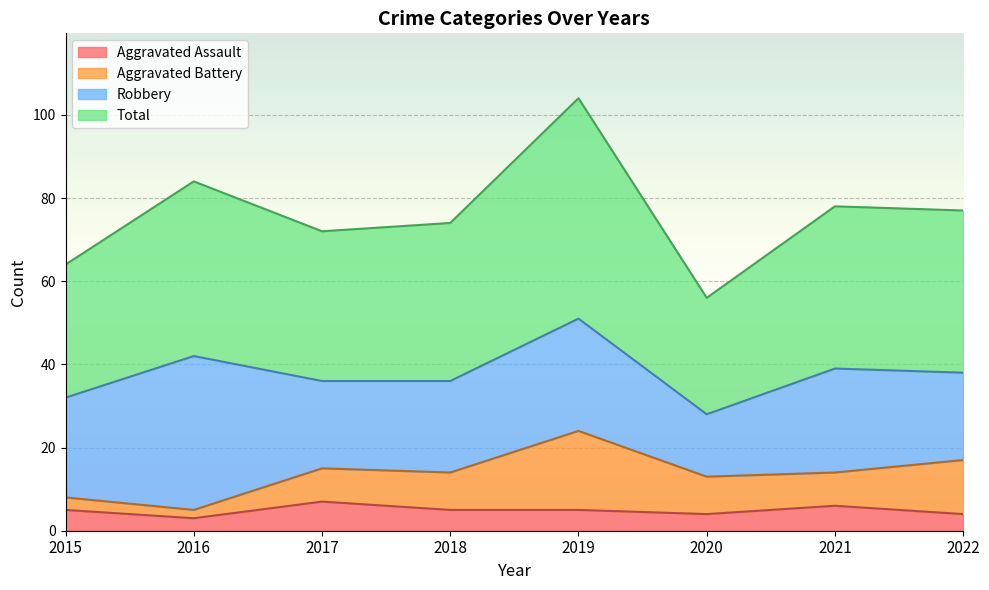

Which has a higher value, 2015 or 2020?

2015